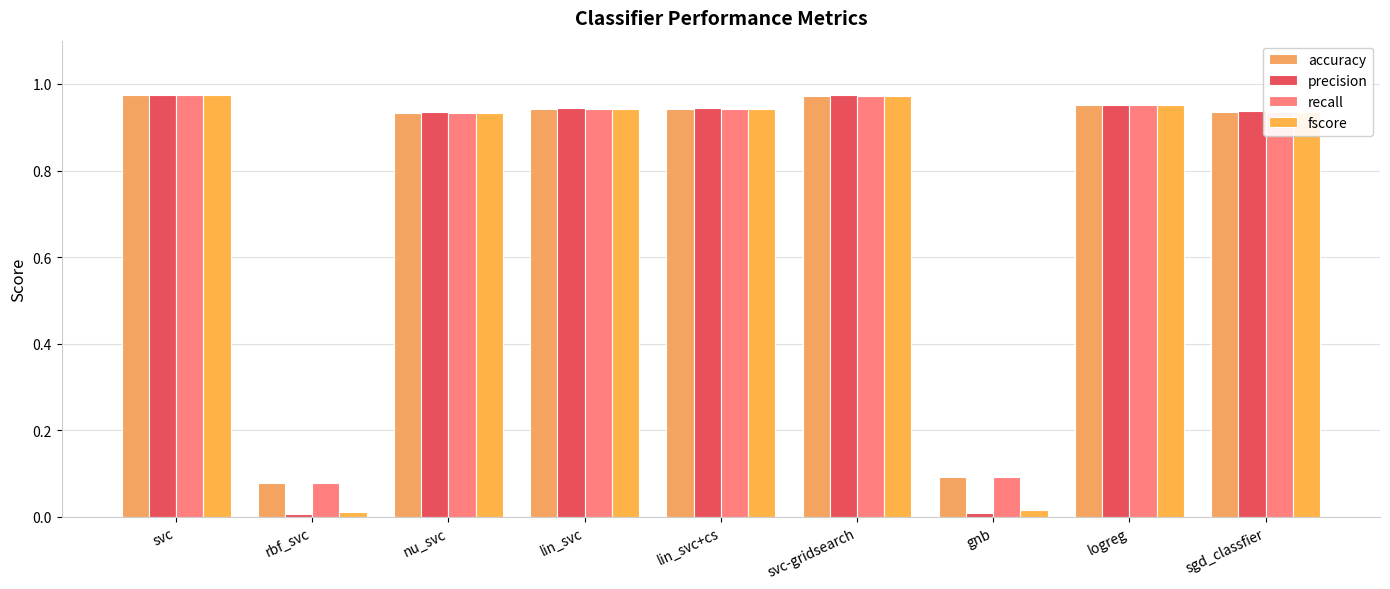

At which category is the sum across all series the highest?

svc